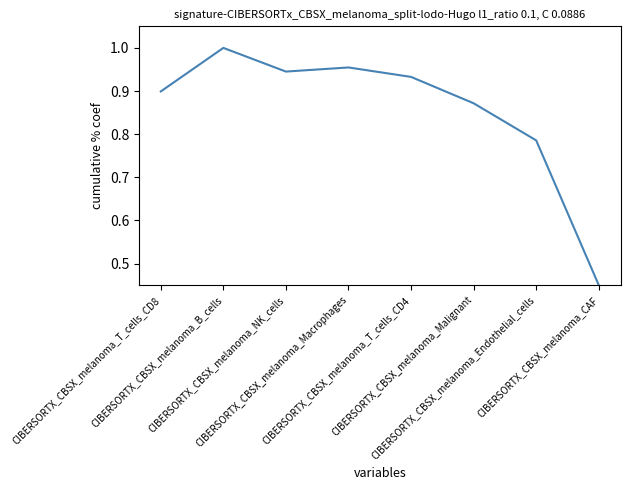

Does the chart have visible grid lines?

No